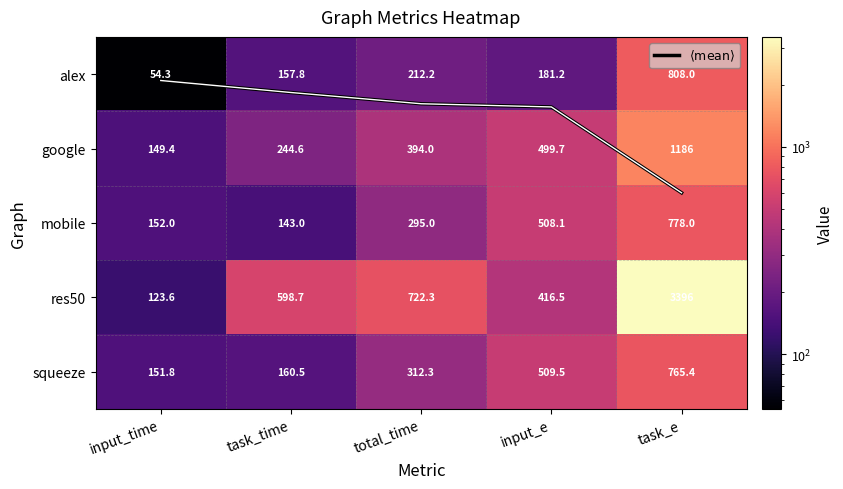

At which category is the sum across all series the highest?

task_e